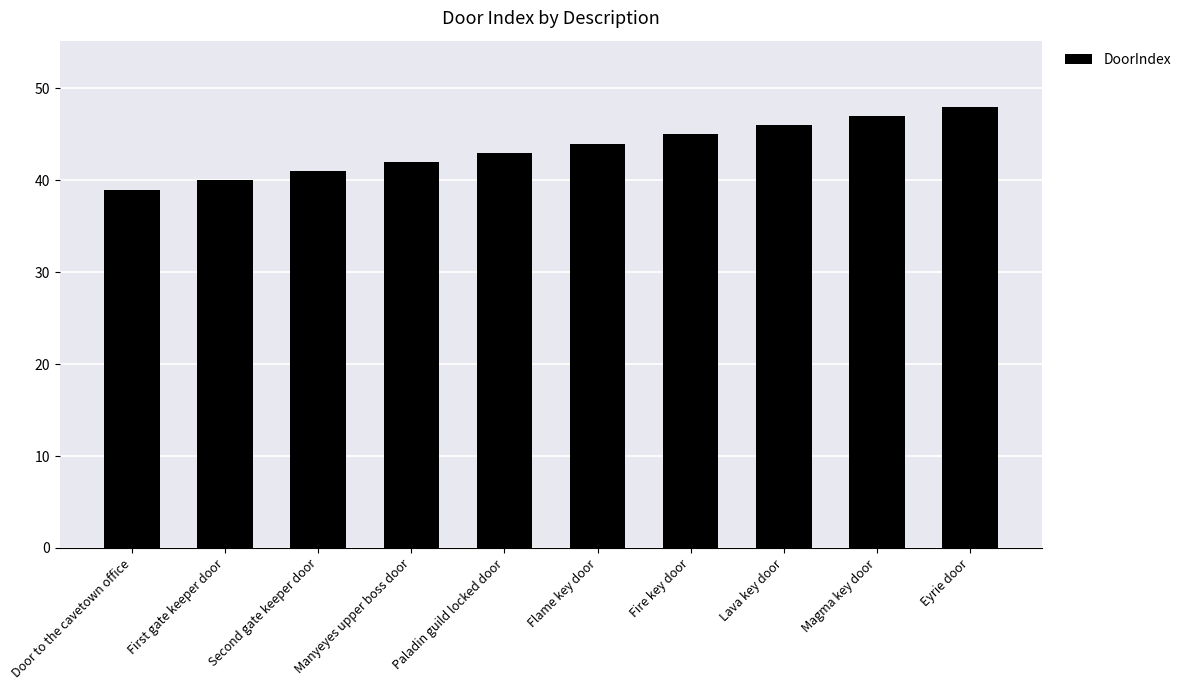

Count the number of data series in this chart.

1